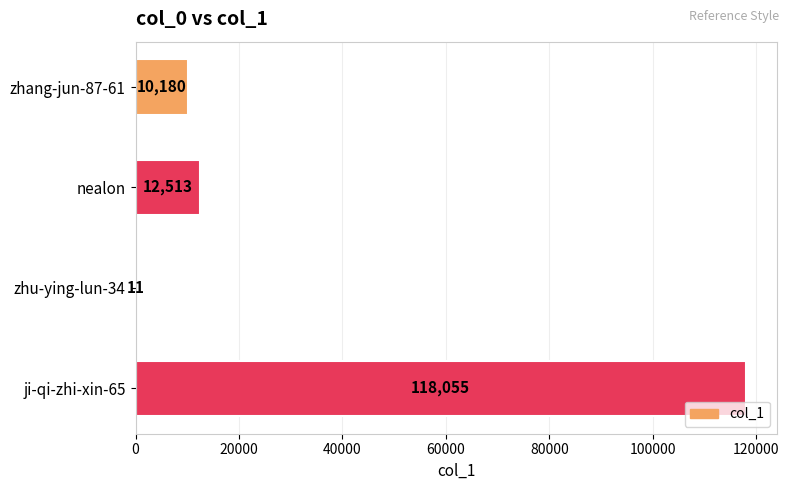

The value at nealon is 12513. True or false?

True